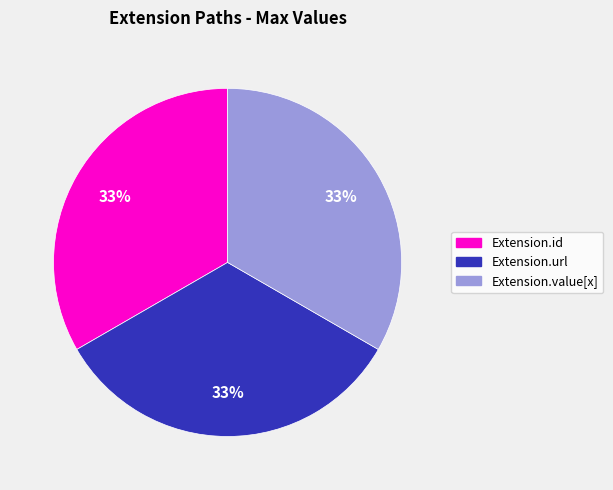

To the nearest percent, what is the average slice percentage?

33%